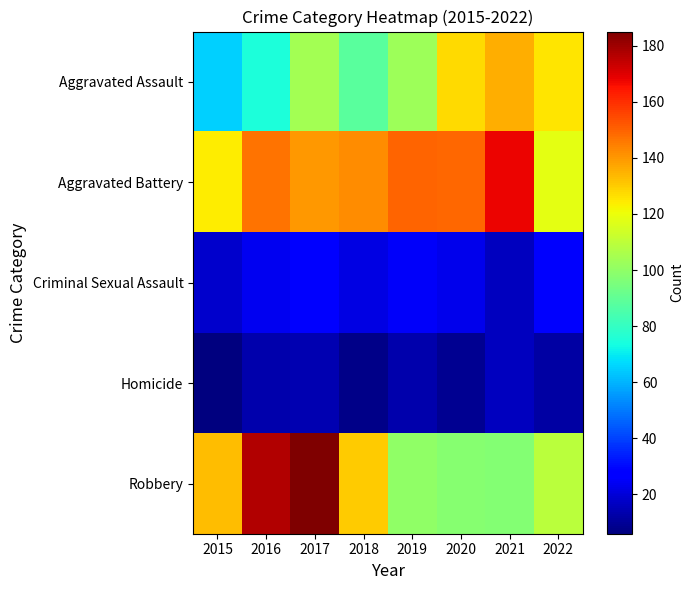

Between 2015 and 2021, which is larger?

2015